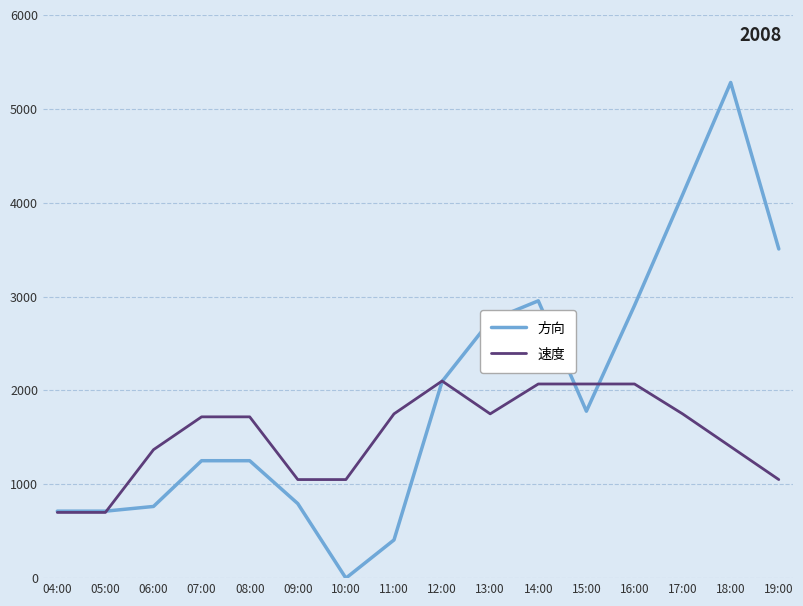

Which category has the highest value across all series?

18:00